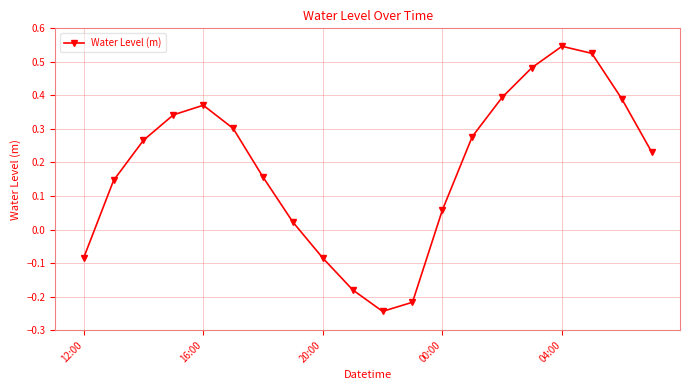

How many points are higher than both their immediate neighbors (excluding endpoints)?

2